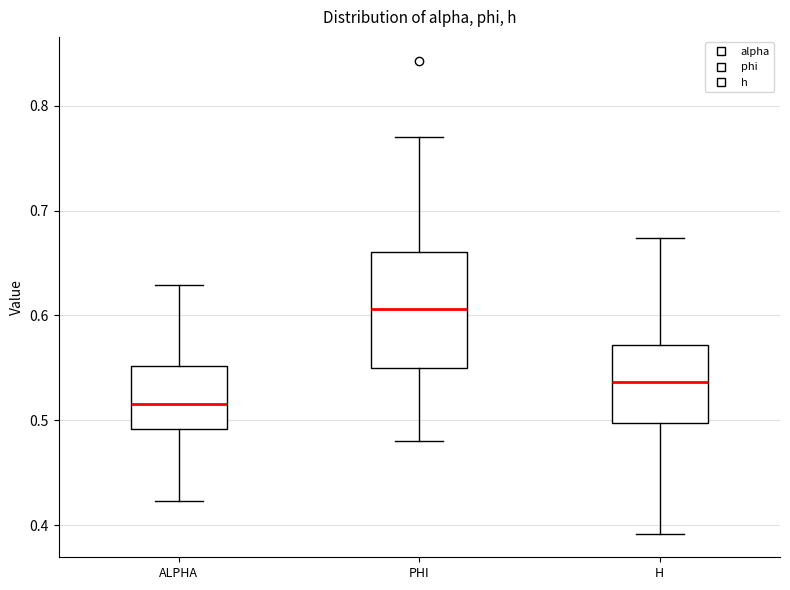

Which box is the tallest, from its lower edge to its upper edge?

PHI